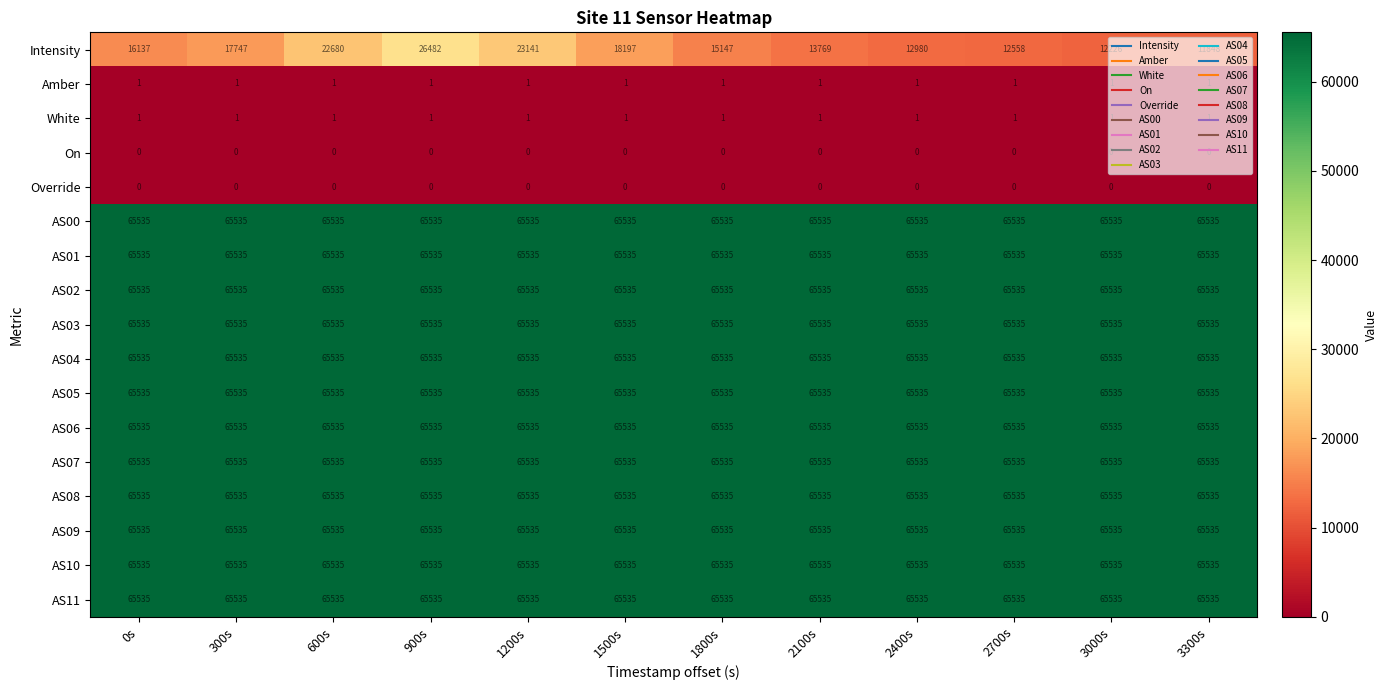

Which series has the widest spread of values?

Intensity